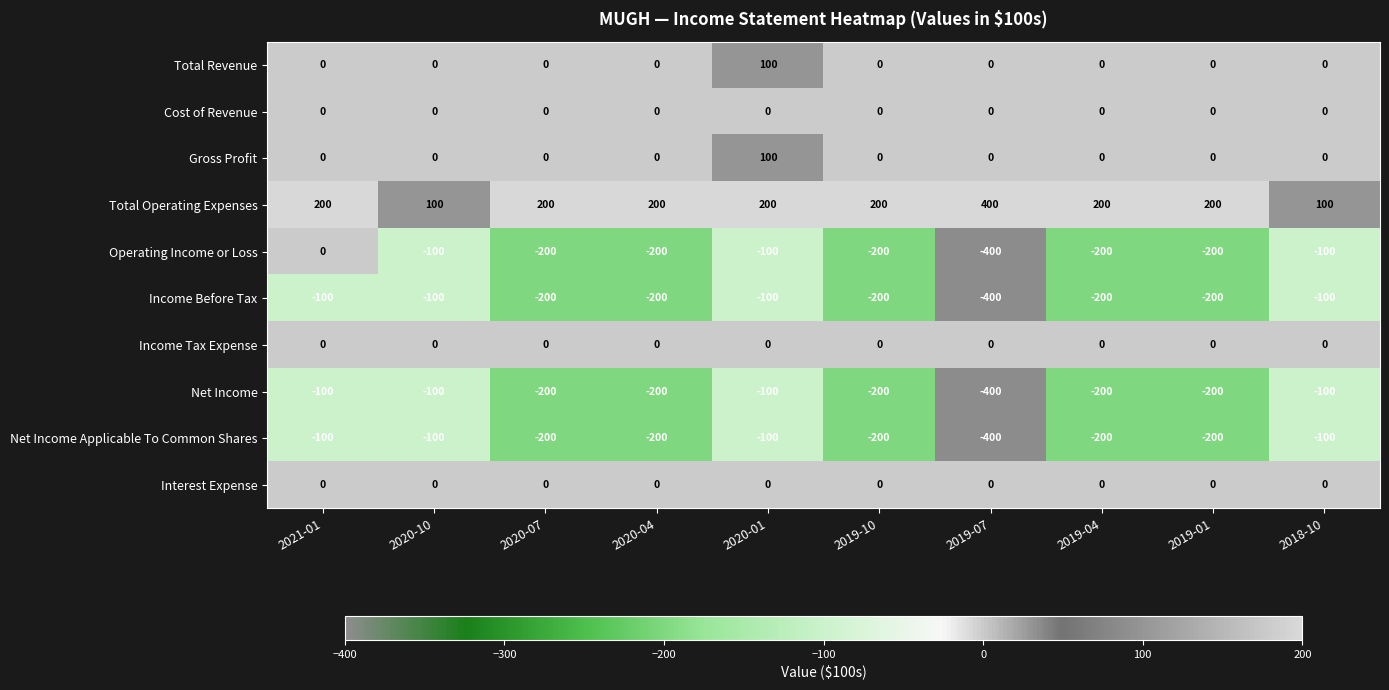

Which series has the largest total across all categories?

Total Operating Expenses